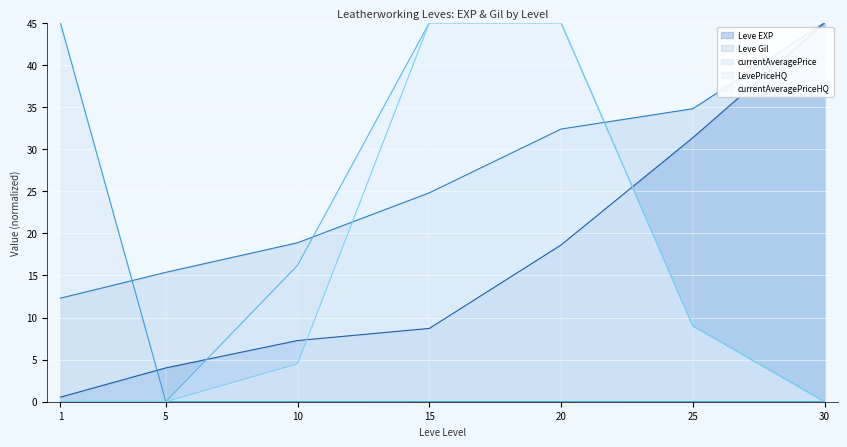

What is the difference between the maximum and second lowest values in the LevePriceHQ series?

45.0